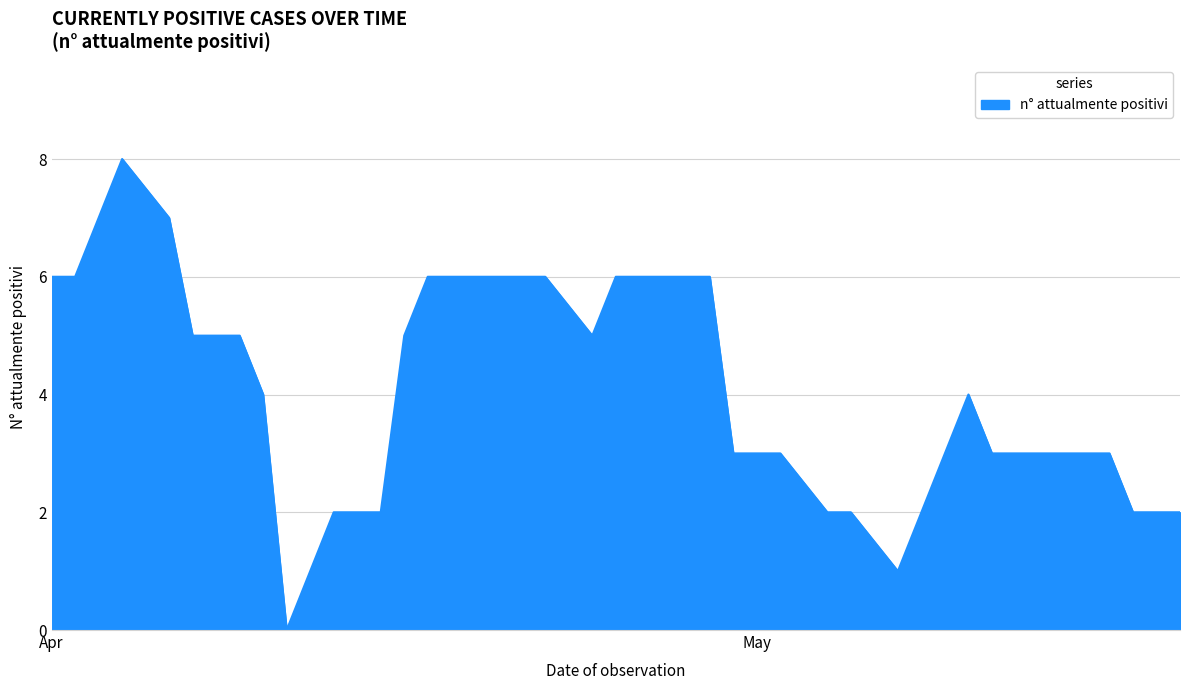

Count the number of data series in this chart.

1